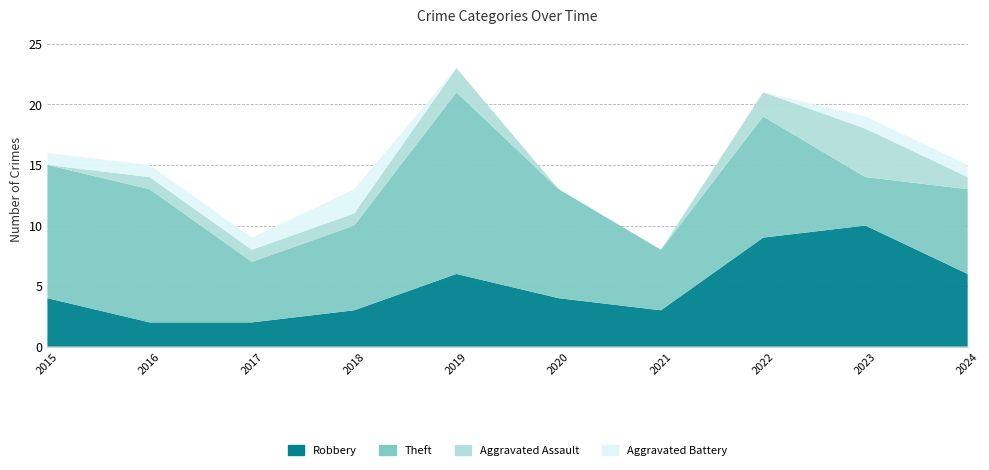

Reading right to left, extract all data points from this chart.

Robbery: 2024=6	2023=10	2022=9	2021=3	2020=4	2019=6	2018=3	2017=2	2016=2	2015=4
Theft: 2024=7	2023=4	2022=10	2021=5	2020=9	2019=15	2018=7	2017=5	2016=11	2015=11
Aggravated Assault: 2024=1	2023=4	2022=2	2021=0	2020=0	2019=2	2018=1	2017=1	2016=1	2015=0
Aggravated Battery: 2024=1	2023=1	2022=0	2021=0	2020=0	2019=0	2018=2	2017=1	2016=1	2015=1